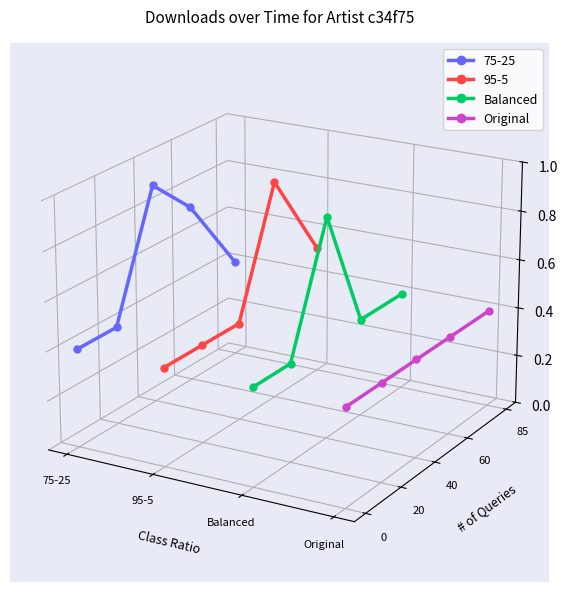

True or false: Original has more than 2 points higher than both neighbors.

False